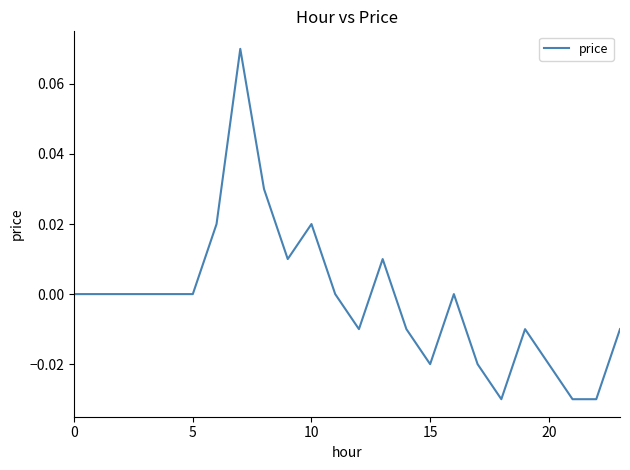

Which has a higher value, 20 or 10?

10